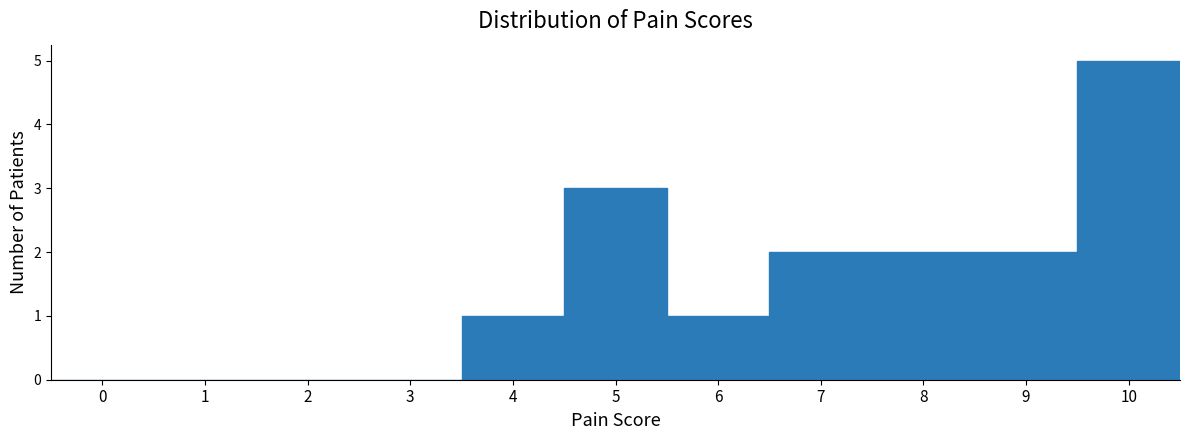

Reading left to right, list all the values displayed in this chart.

0=0	1=0	2=0	3=0	4=1	5=3	6=1	7=2	8=2	9=2	10=5